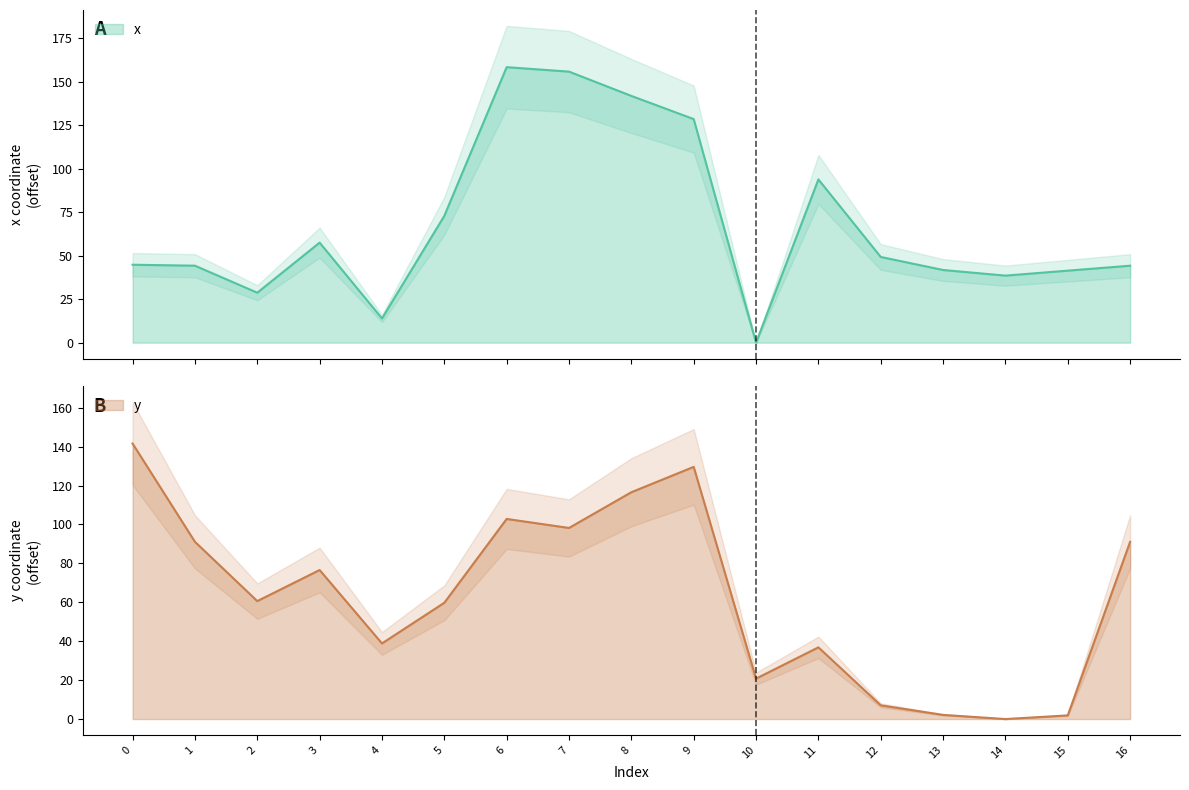

How many data points in y are less than 60?

8